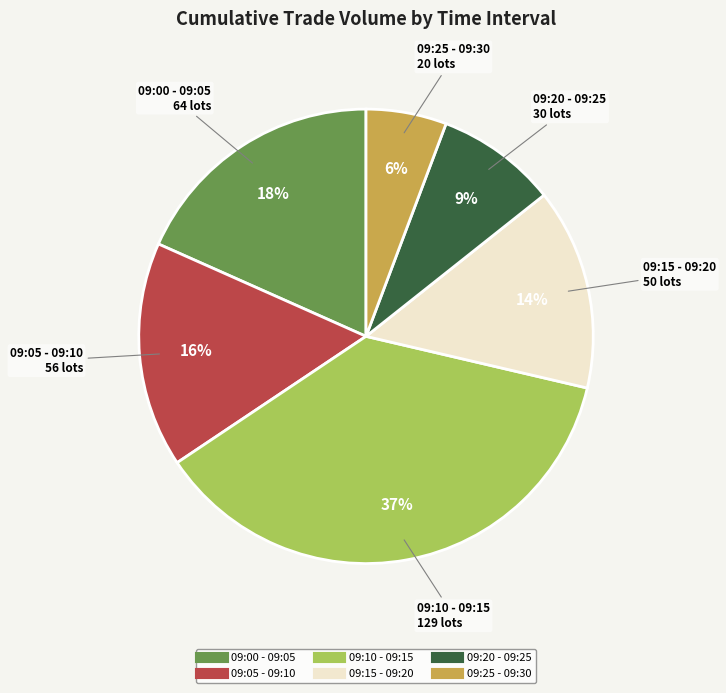

To the nearest percent, what portion does 09:15 - 09:20 represent?

14%